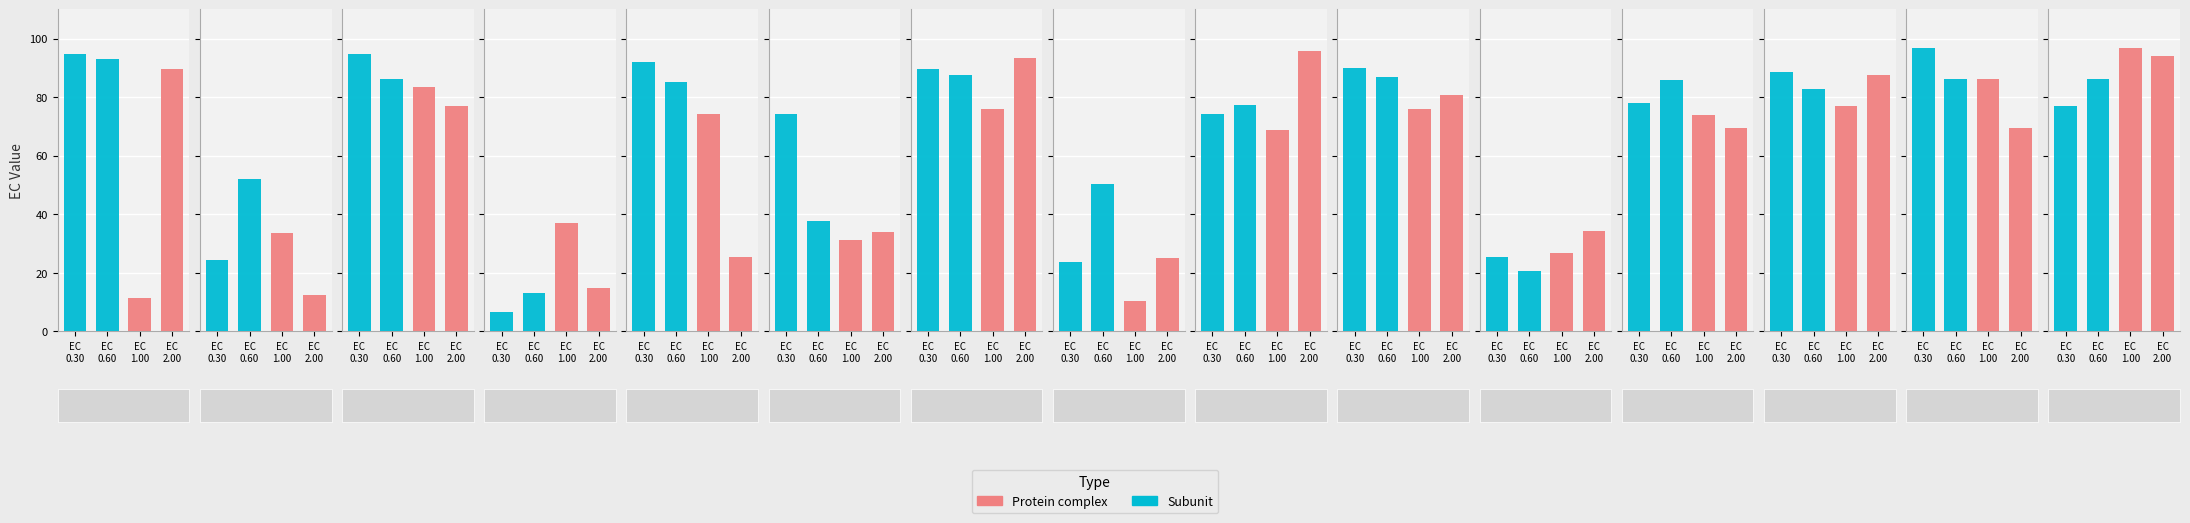

True or false: EC_2.00 has a value of 33.9 at 6.

True